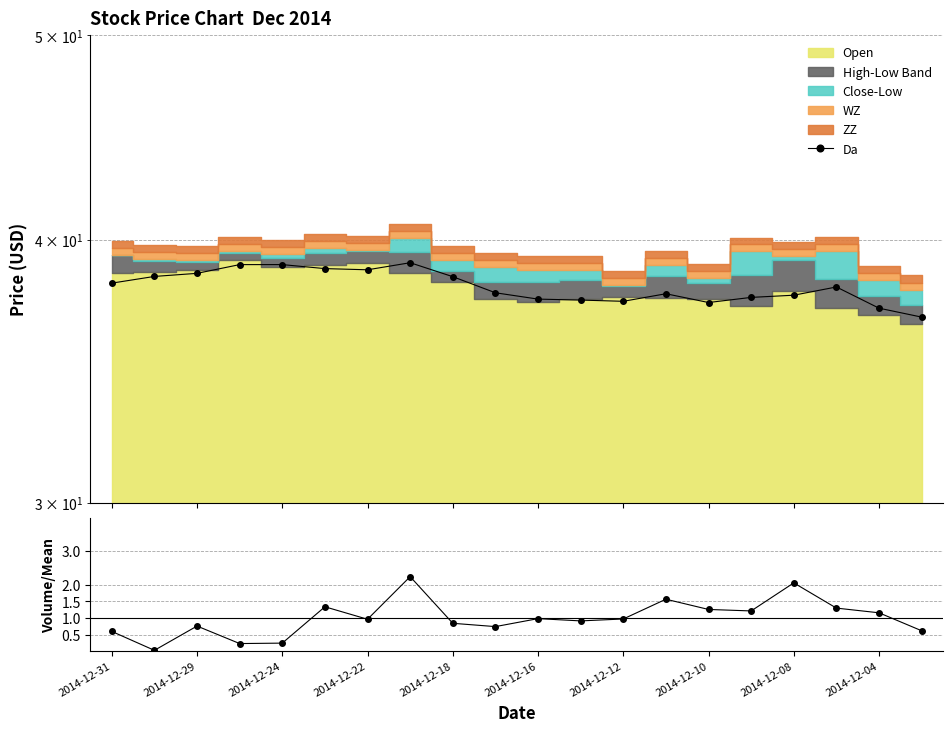

Which series has the largest total across all categories?

Da